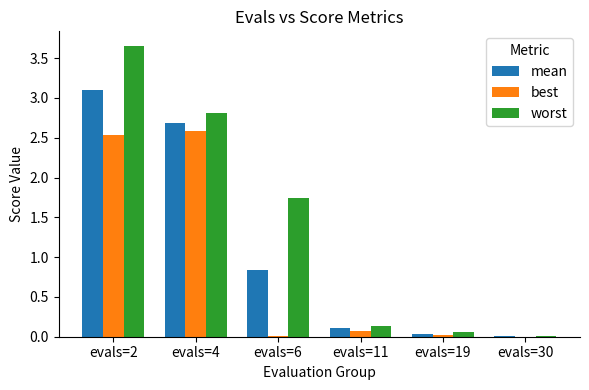

Between evals=11 and evals=19, which series saw the biggest shift?

worst